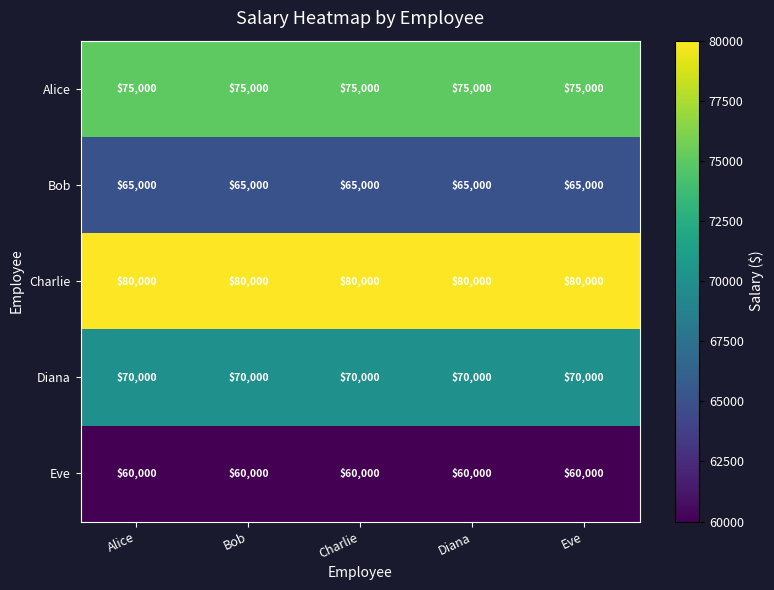

What is the total value across all series at Bob?

350000